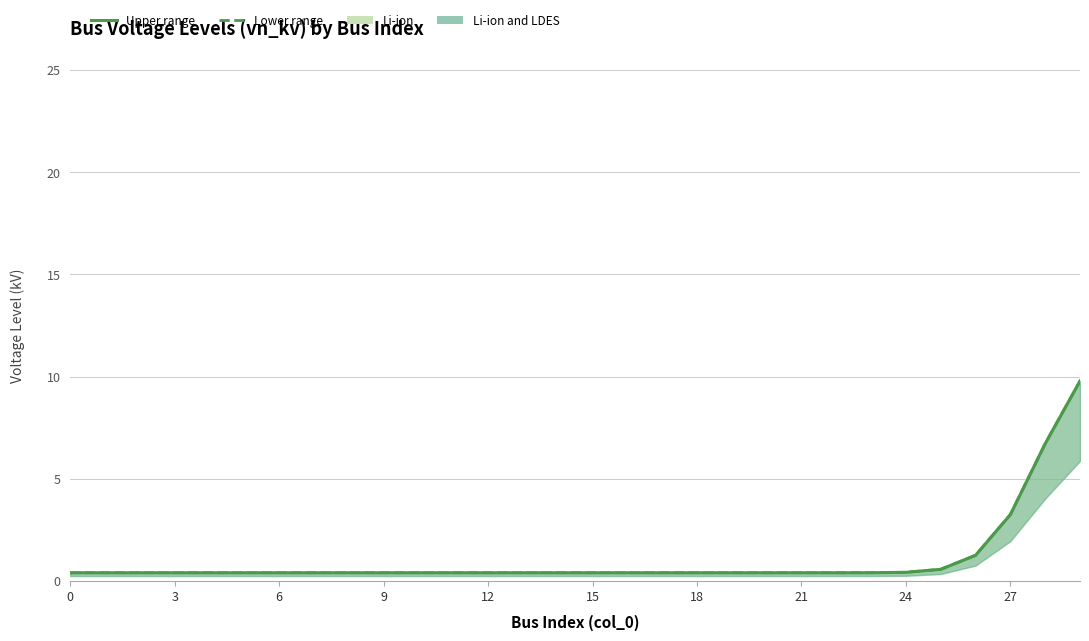

What is the average value of the Upper range series?

1.1